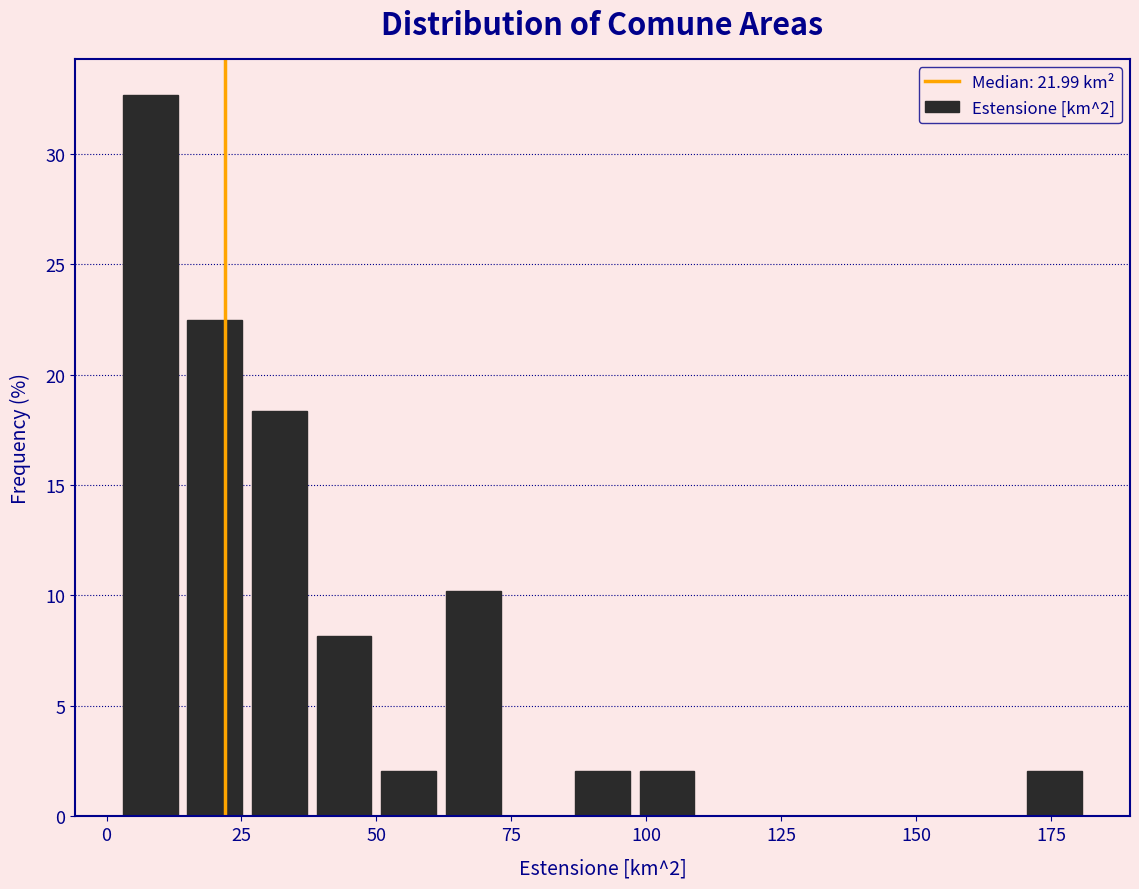

Read against the x-axis, roughly where is the centre of the tallest bar?

10